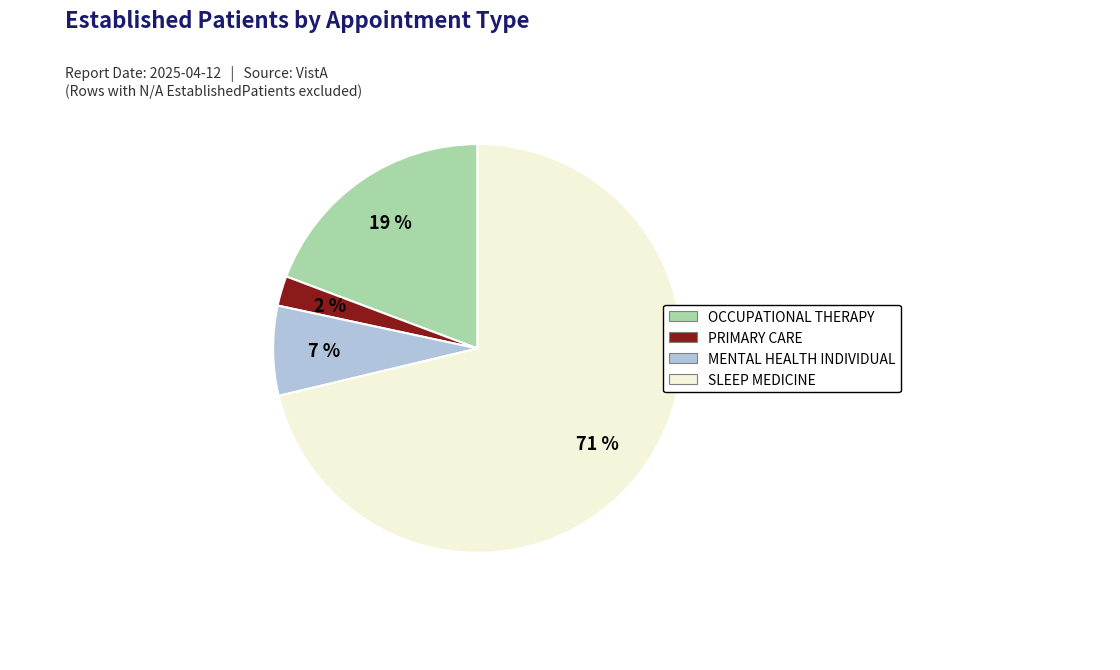

How many segments does this pie chart have?

4